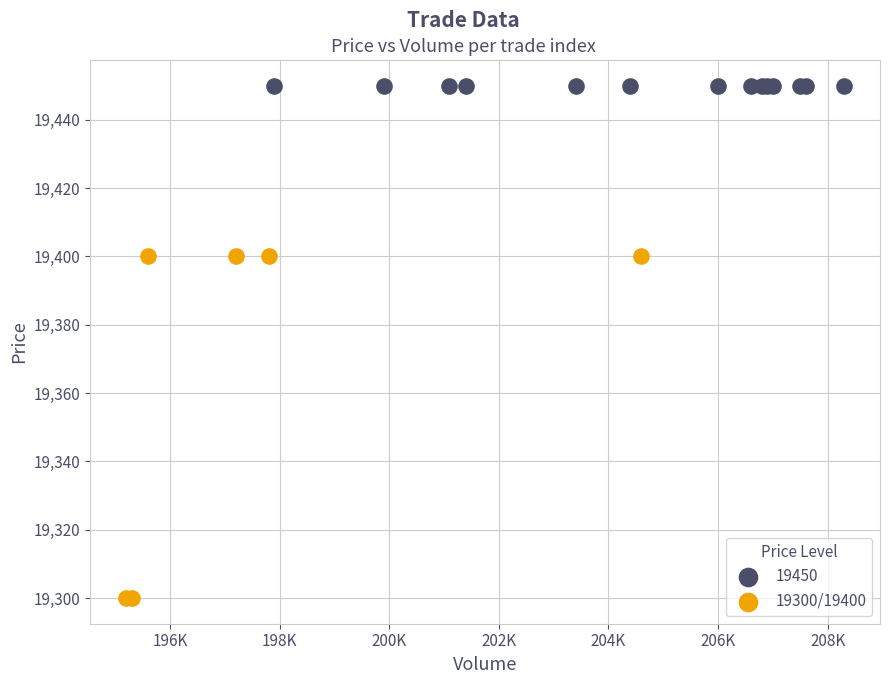

Which series contains the highest Y value?

19450